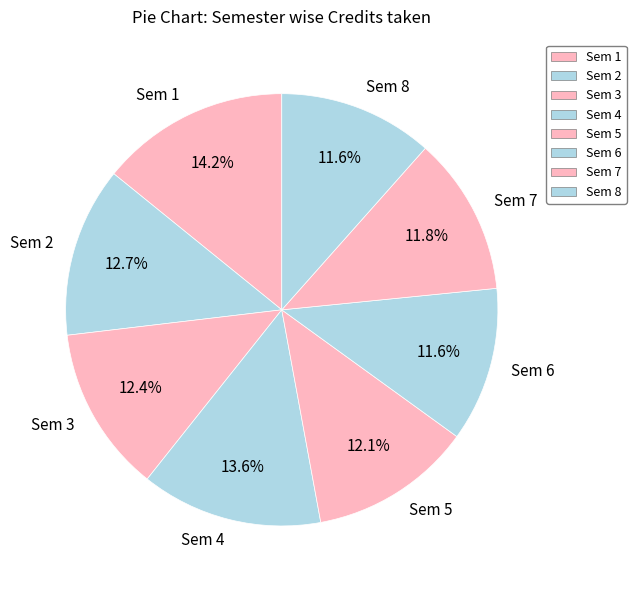

What percentage is the Sem 4 slice, to the nearest percent?

14%